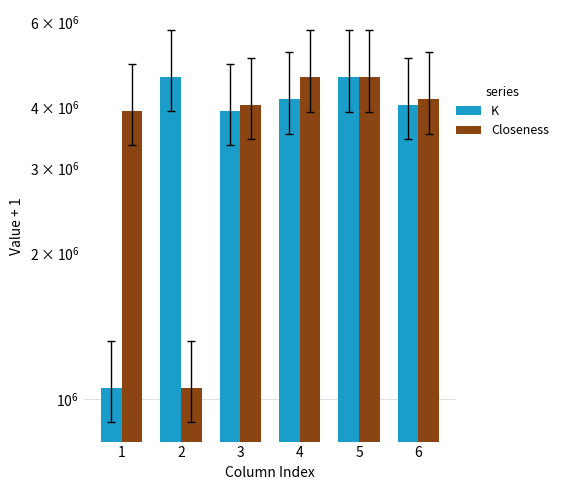

Which series has the largest total across all categories?

K